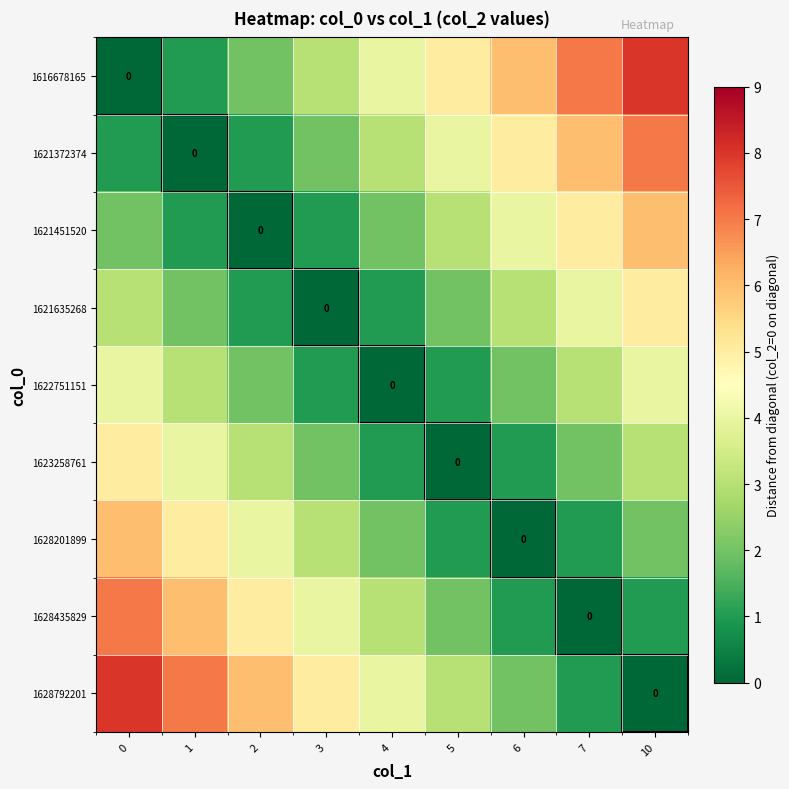

Is it true that row_0 equals 11 at 7?

False